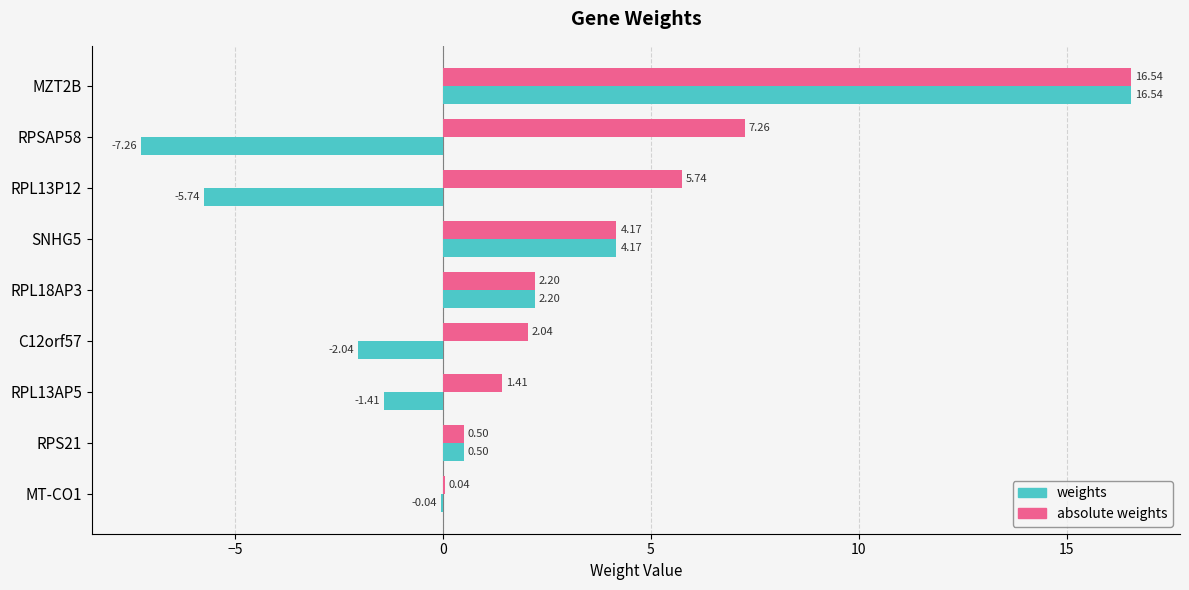

Between RPL18AP3 and C12orf57, which series saw the biggest shift?

weights